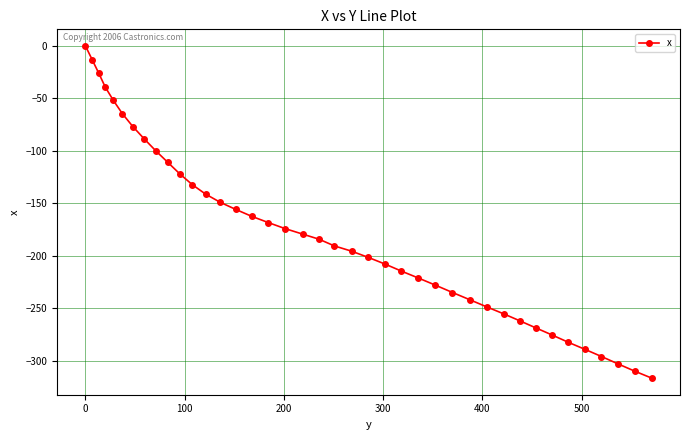

What is the minimum value shown in the chart?

-316.6